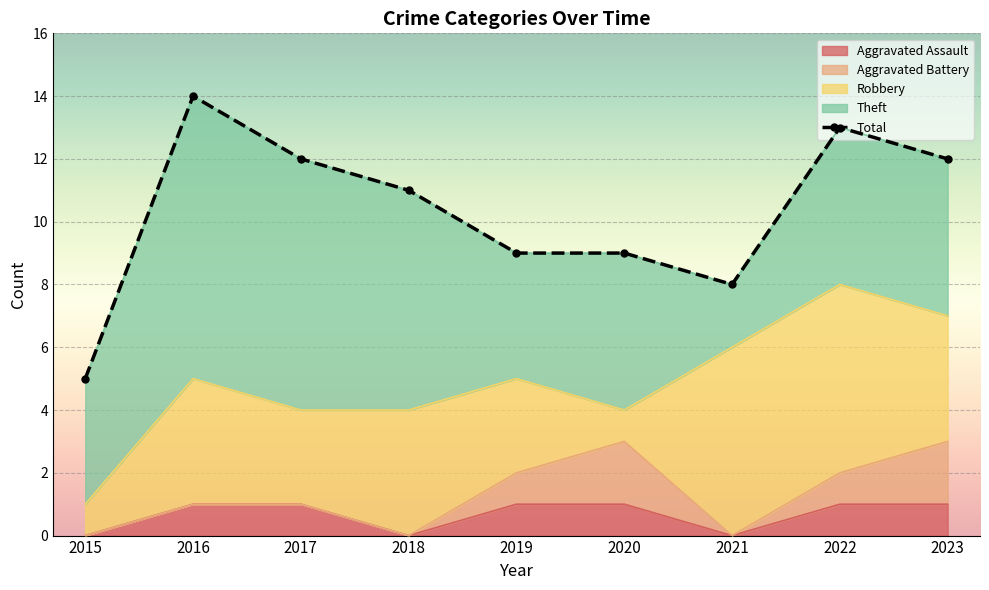

What is the change in value from 2020 to 2023?

+3